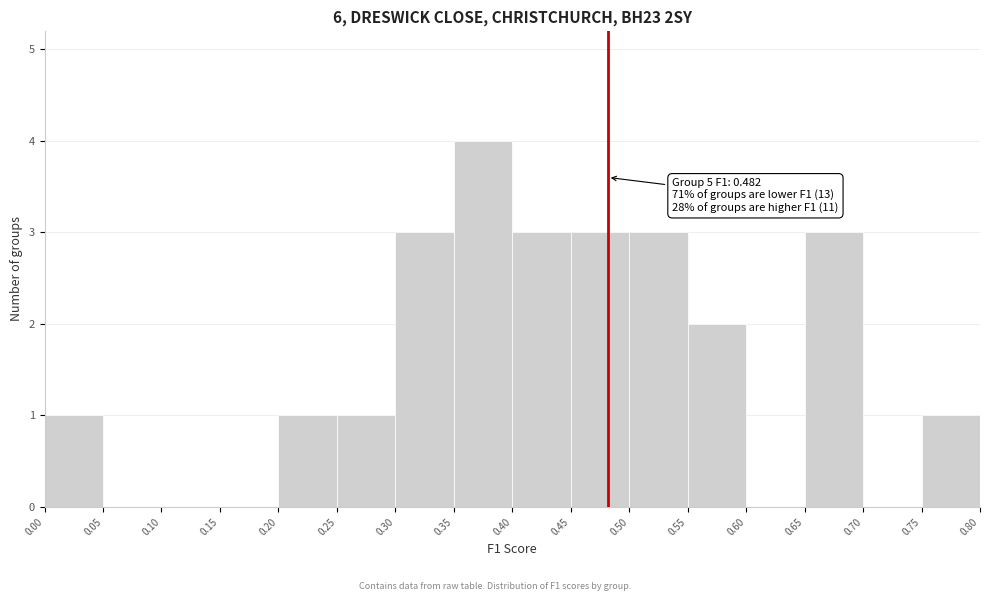

Which range on the x-axis has the tallest bar?

0.35 to 0.40